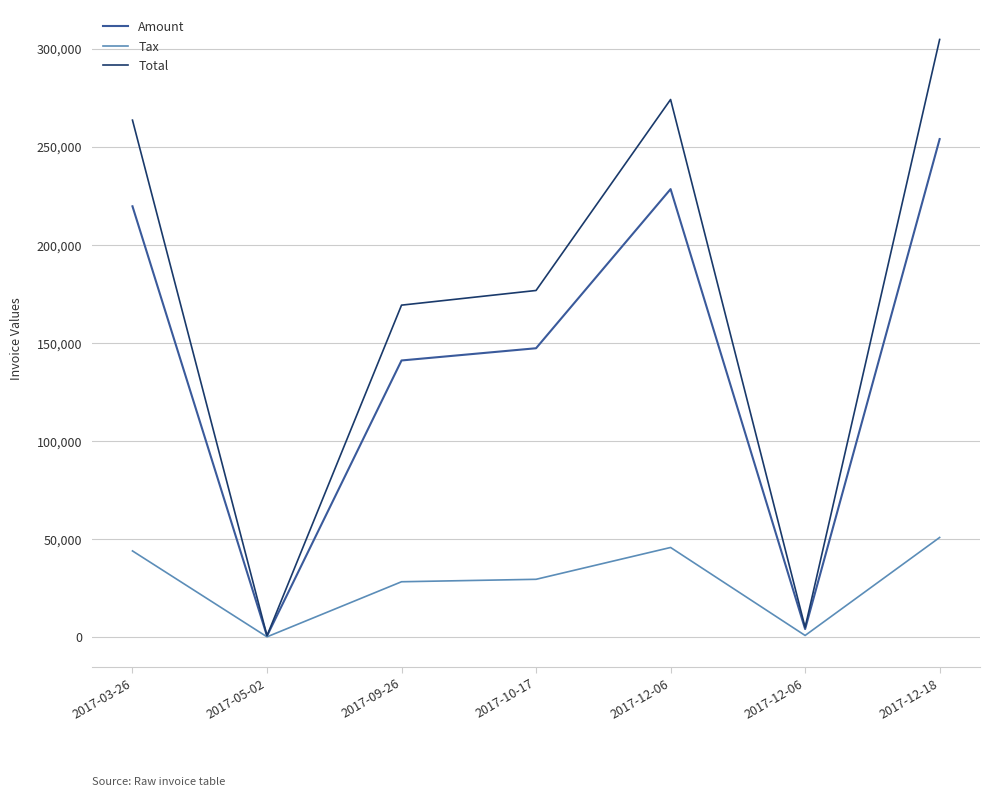

How many values in the Tax series are below 29448?

3